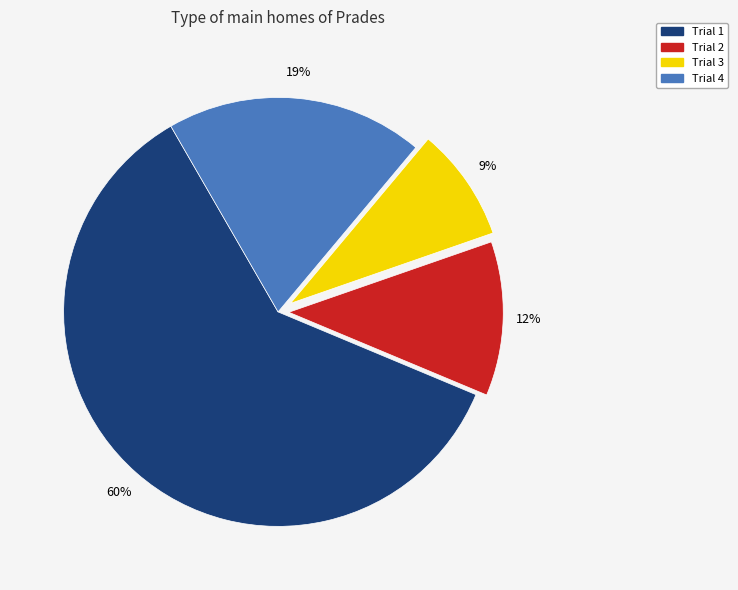

Is there any slice that represents more than half of the pie?

Yes